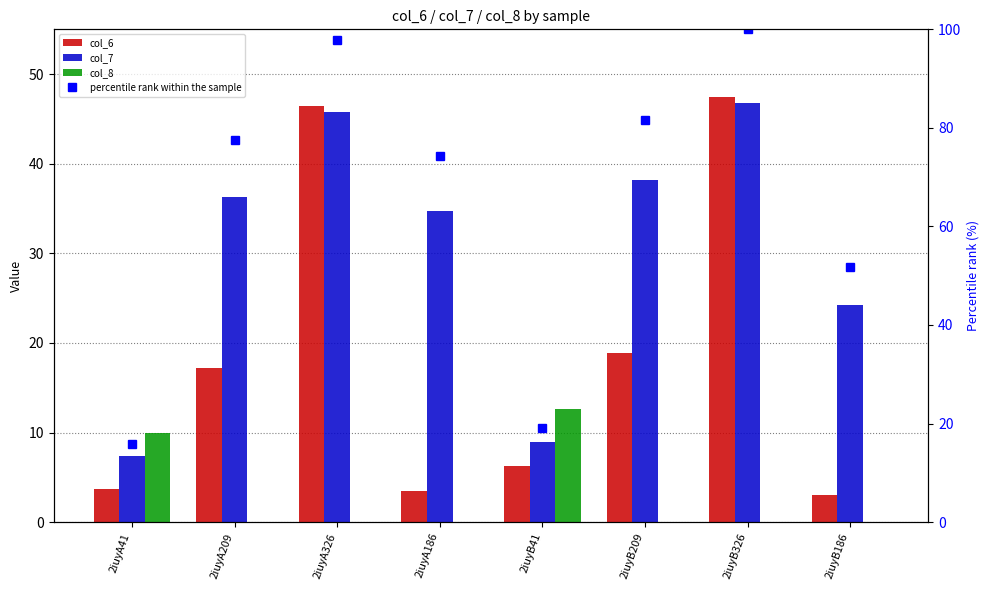

Is the value of col_7 at 2iuyB326 greater than the value of percentile rank within the sample at 2iuyA186?

No